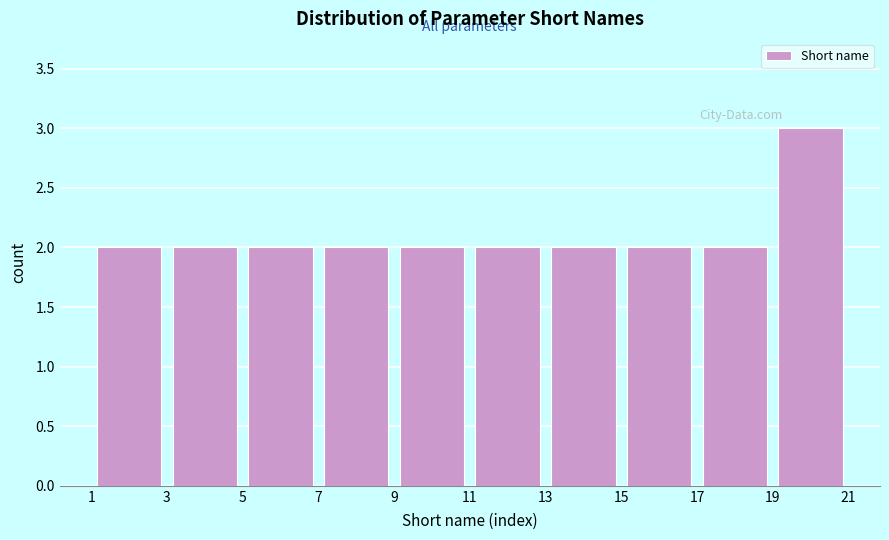

Reading left to right, list every bar in this chart as the range it spans on the x-axis followed by its height. The values are not printed on the chart, so give them approximately, as read against the axis.

1 to 3: 2
3 to 5: 2
5 to 7: 2
7 to 9: 2
9 to 11: 2
11 to 13: 2
13 to 15: 2
15 to 17: 2
17 to 19: 2
19 to 21: 3